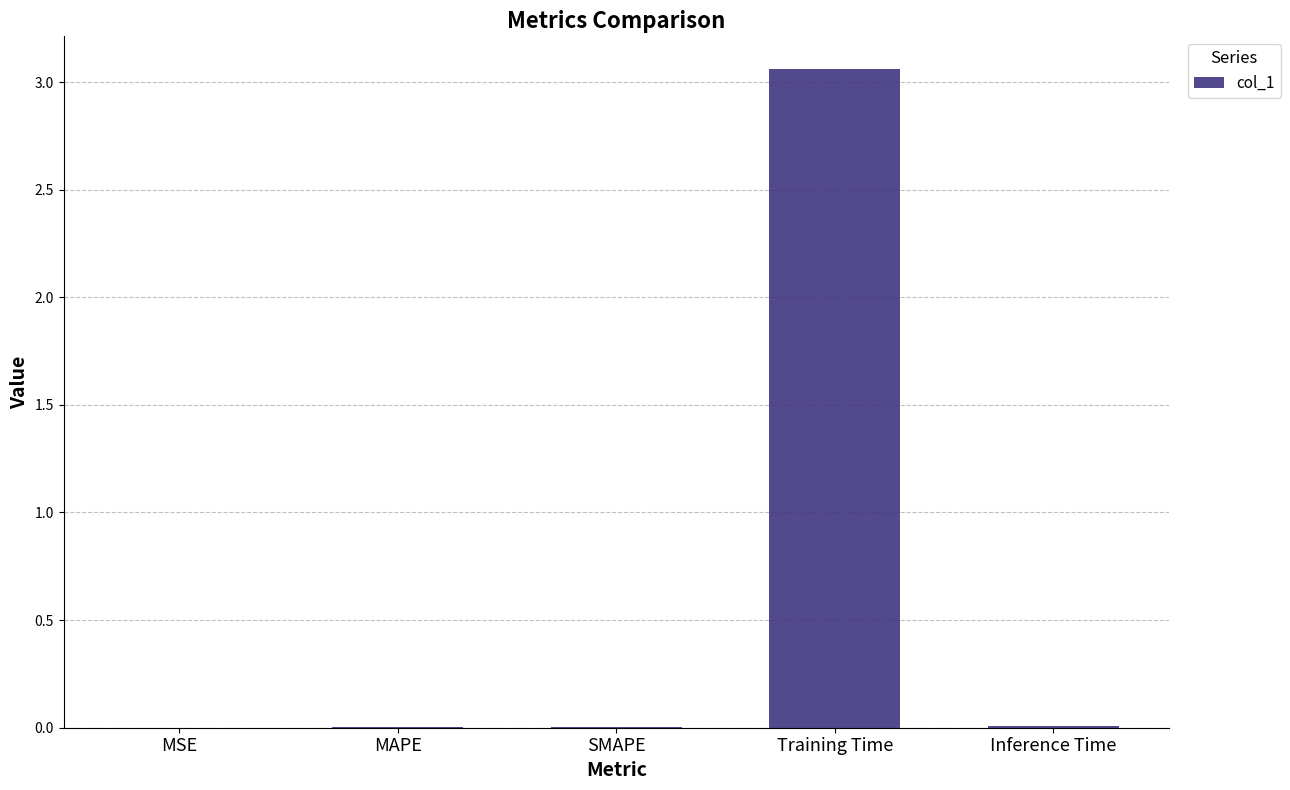

Between Training Time and Inference Time, which is larger?

Training Time